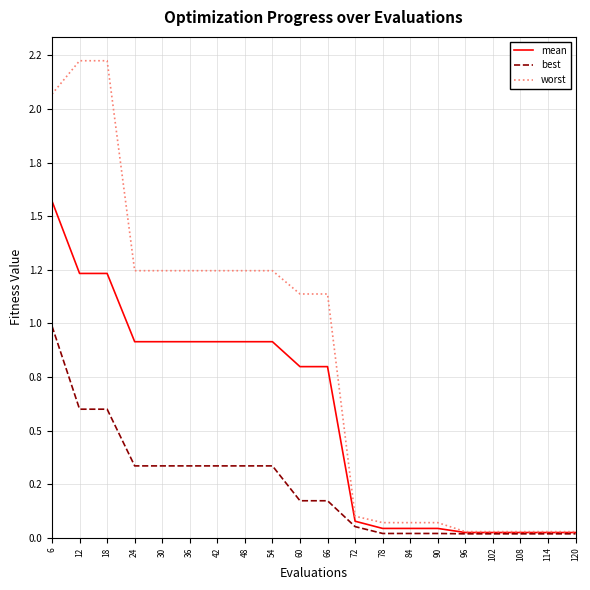

What are all the series names shown in the legend?

mean, best, worst